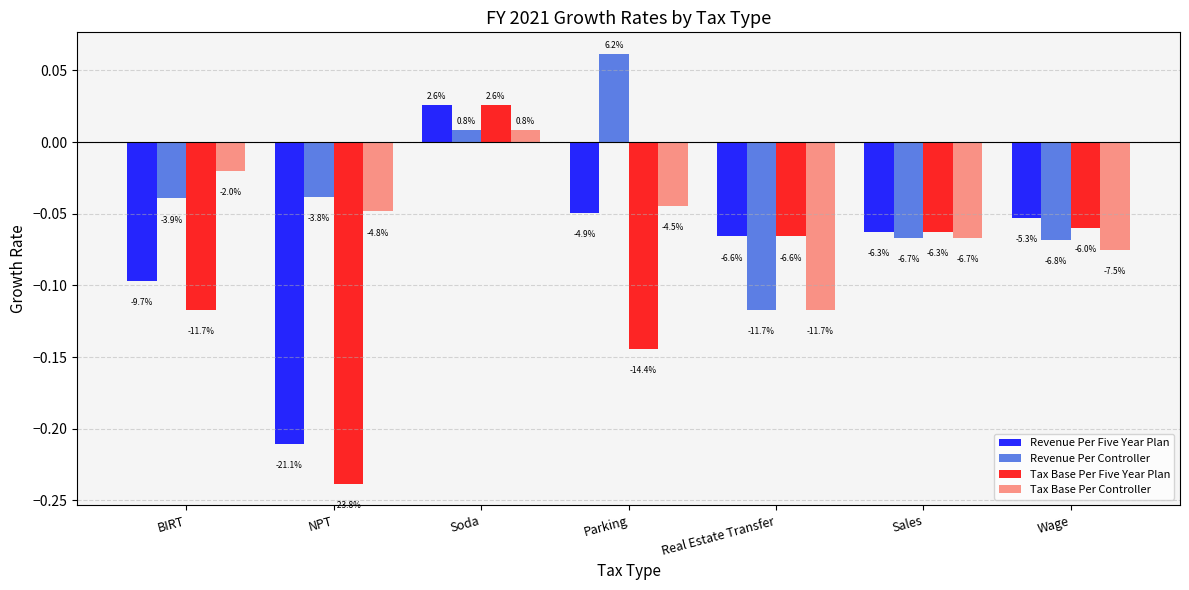

What are all the series names shown in the legend?

Revenue Per Five Year Plan, Revenue Per Controller, Tax Base Per Five Year Plan, Tax Base Per Controller